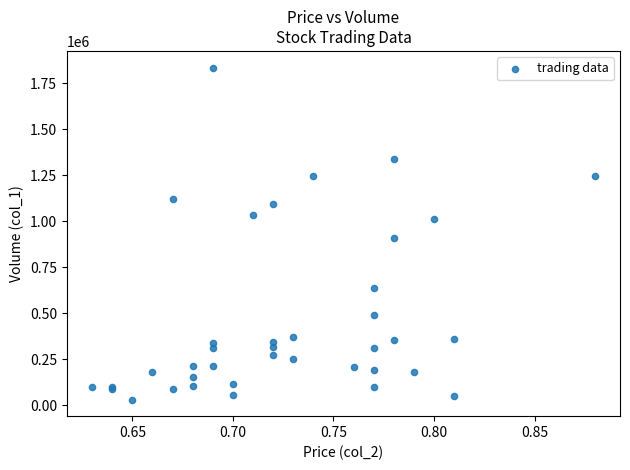

What Y value in the scatter plot is closest to 932500?

907000